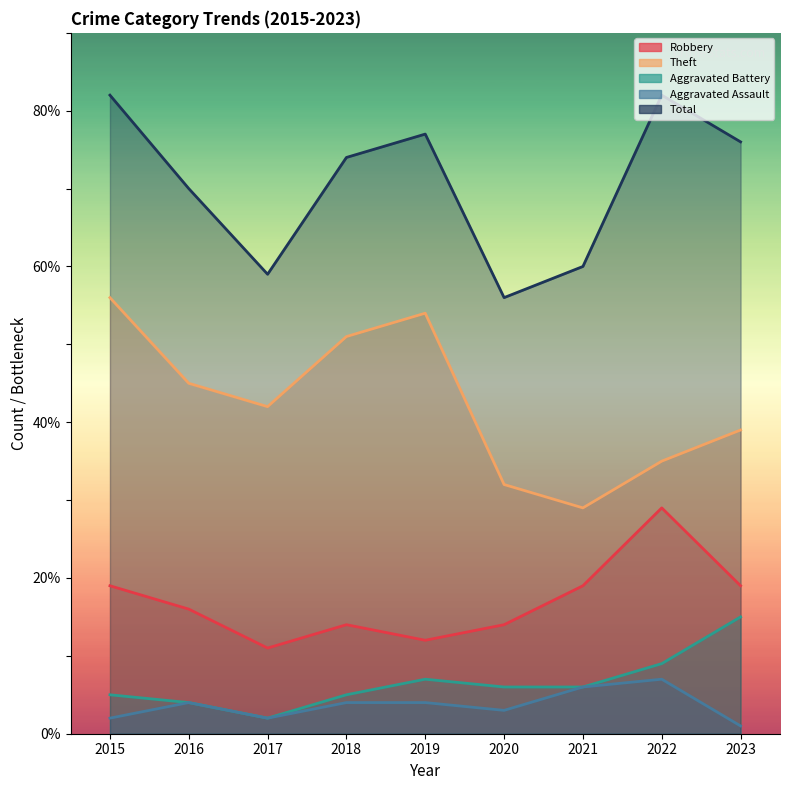

In Aggravated Assault, how many points are higher than both neighbors (excluding endpoints)?

2